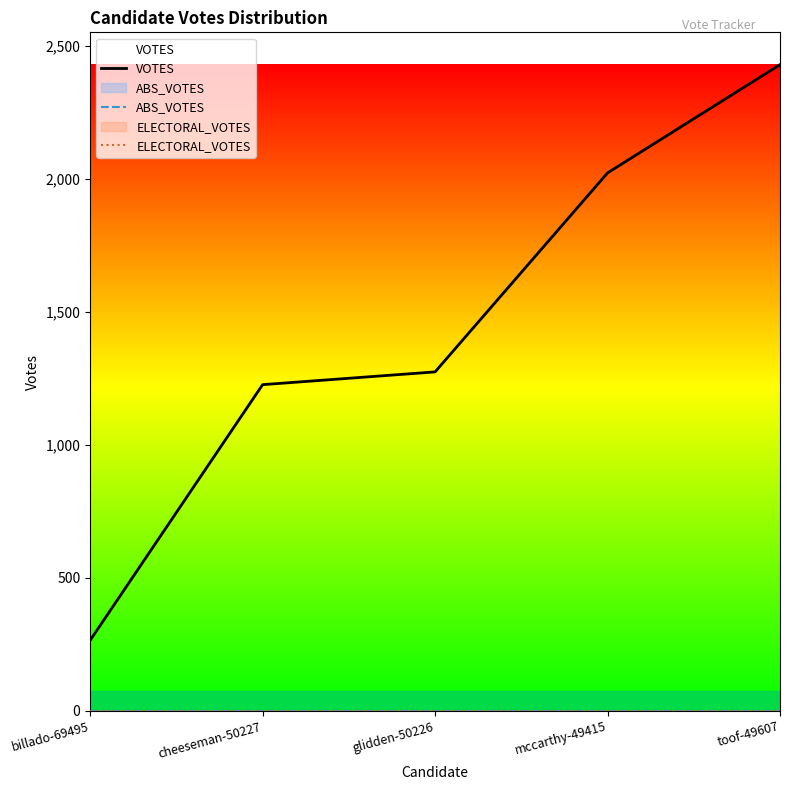

Reading left to right, extract all data points from this chart.

VOTES: 265	1226	1274	2022	2429
ABS_VOTES: 0	0	0	0	0
ELECTORAL_VOTES: 0	0	0	0	0